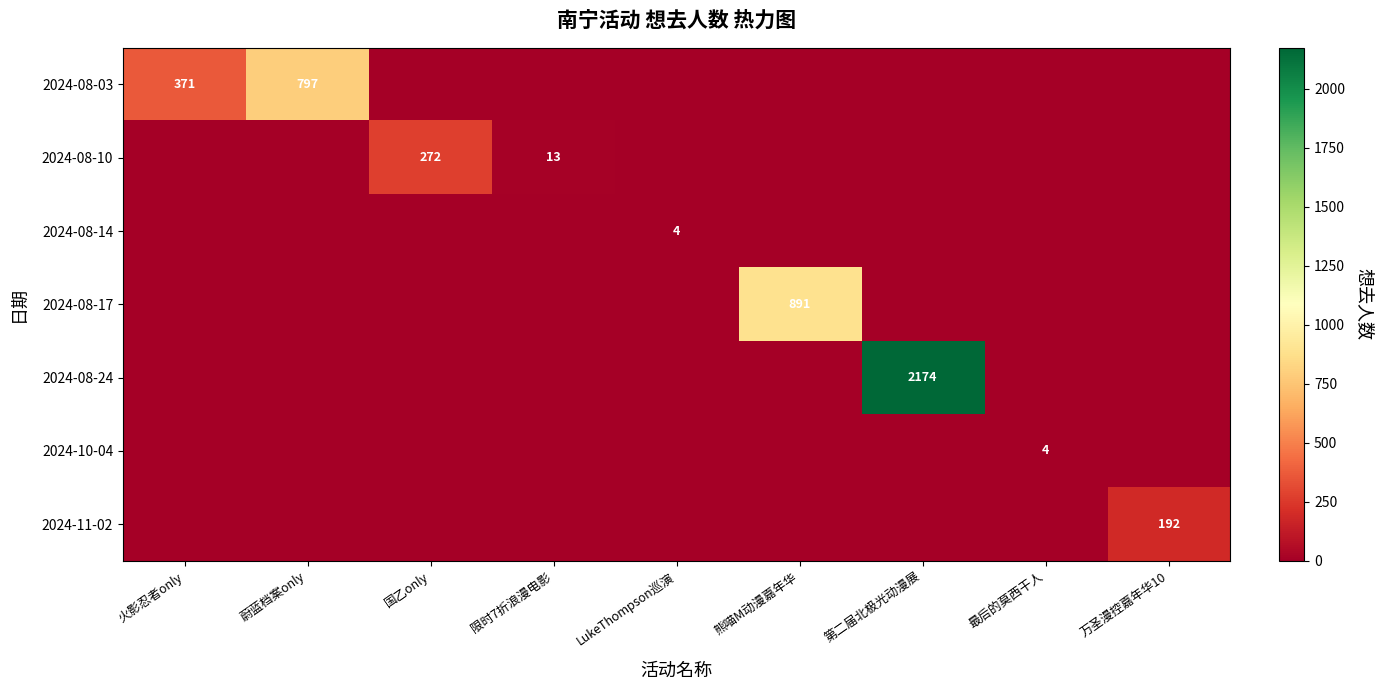

Is the value of 2024-08-14 at 火影忍者only greater than the value of 2024-08-24 at 第二届北极光动漫展?

No